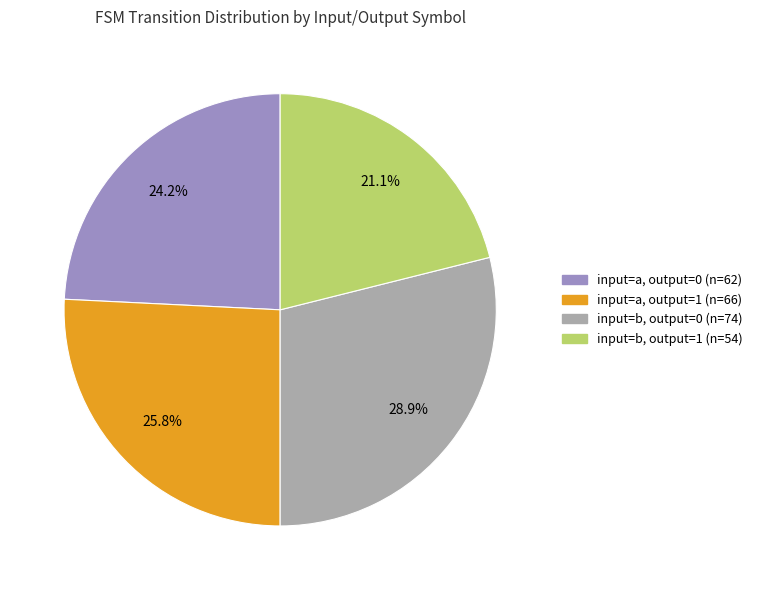

Is there a majority slice in this chart?

No